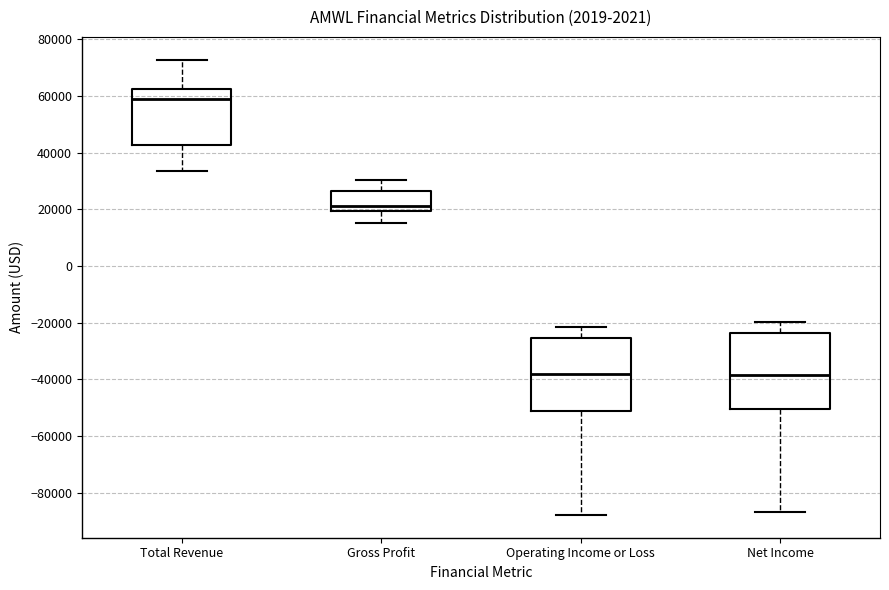

Reading left to right, read every box against the y-axis: the position of its median line, the range the box covers, and the ends of its whiskers. The values are not printed on the chart, so give them approximately, as read against the axis.

Total Revenue: median 58000, box 42000 to 62000, whiskers 34000 to 72000
Gross Profit: median 22000, box 20000 to 26000, whiskers 16000 to 30000
Operating Income or Loss: median -38000, box -52000 to -26000, whiskers -88000 to -22000
Net Income: median -38000, box -50000 to -24000, whiskers -86000 to -20000